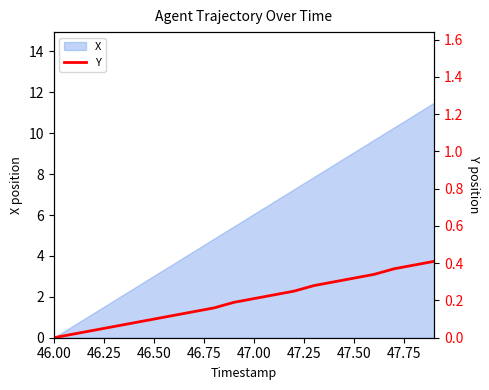

What is the value of the 4th point from the left?

0.1